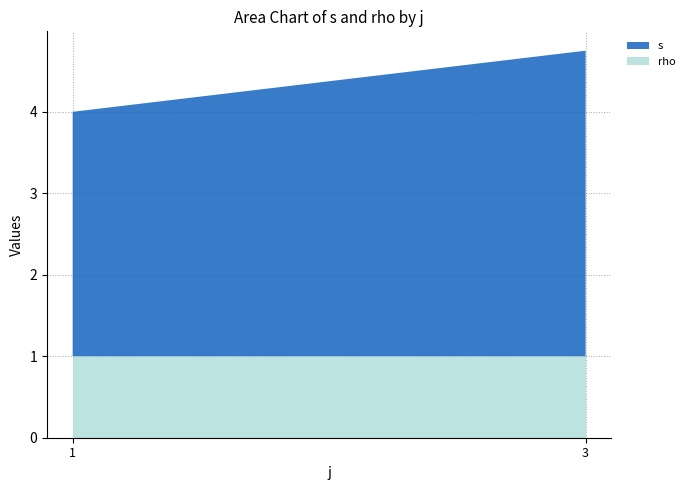

What is the total value across all series at 1?

4.0